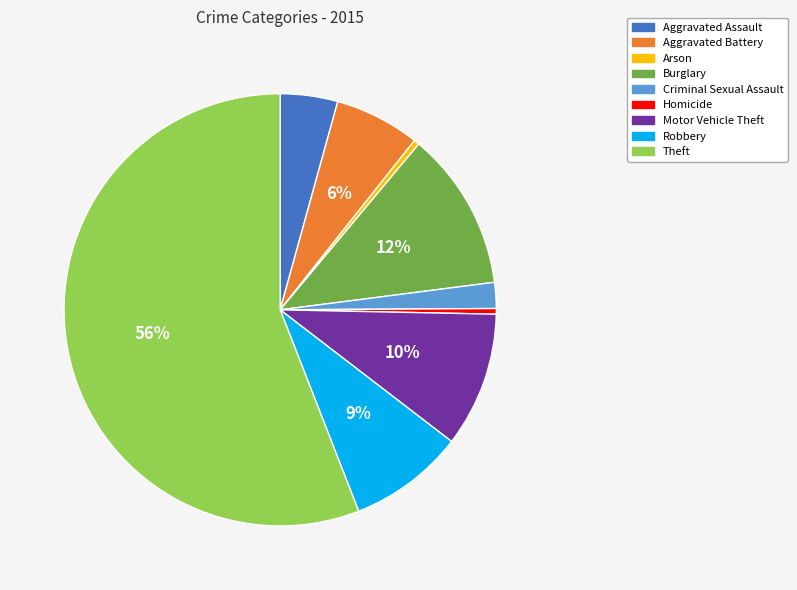

True or false: Theft accounts for 70% of the total.

False